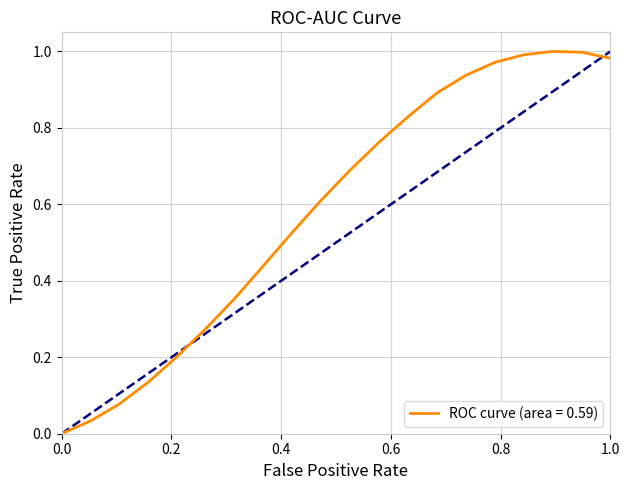

Does the chart have visible grid lines?

Yes